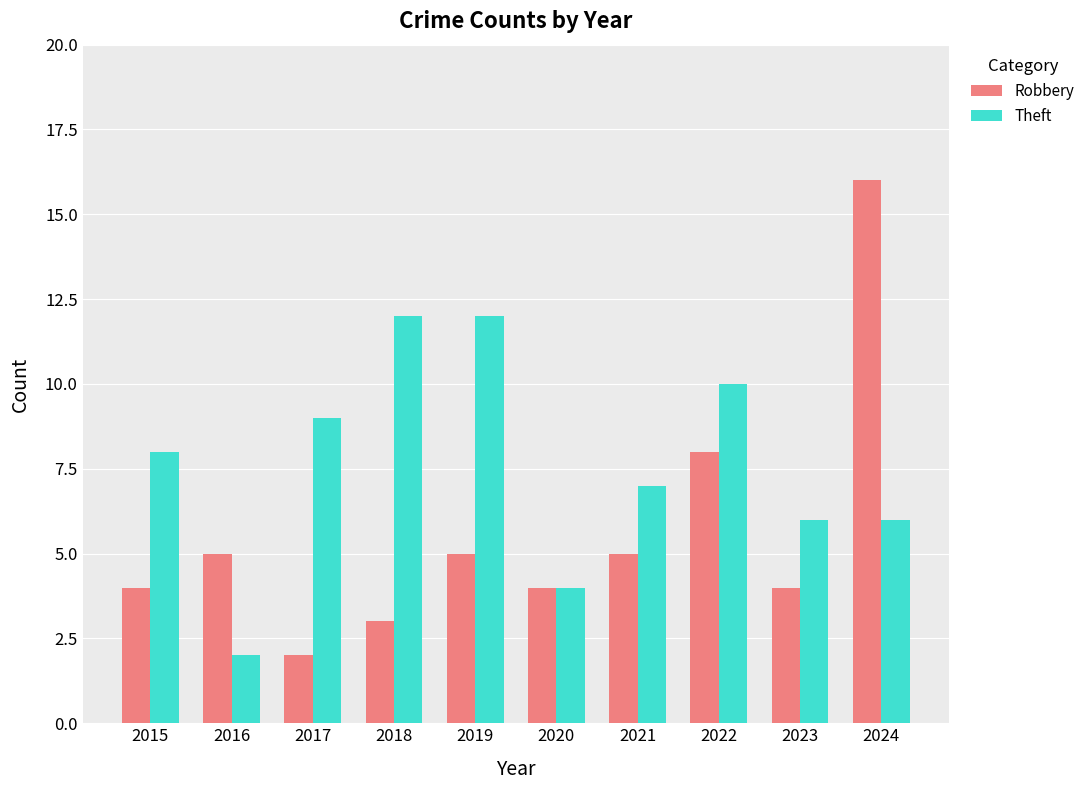

What is the difference between the second highest and second lowest values in the Theft series?

8